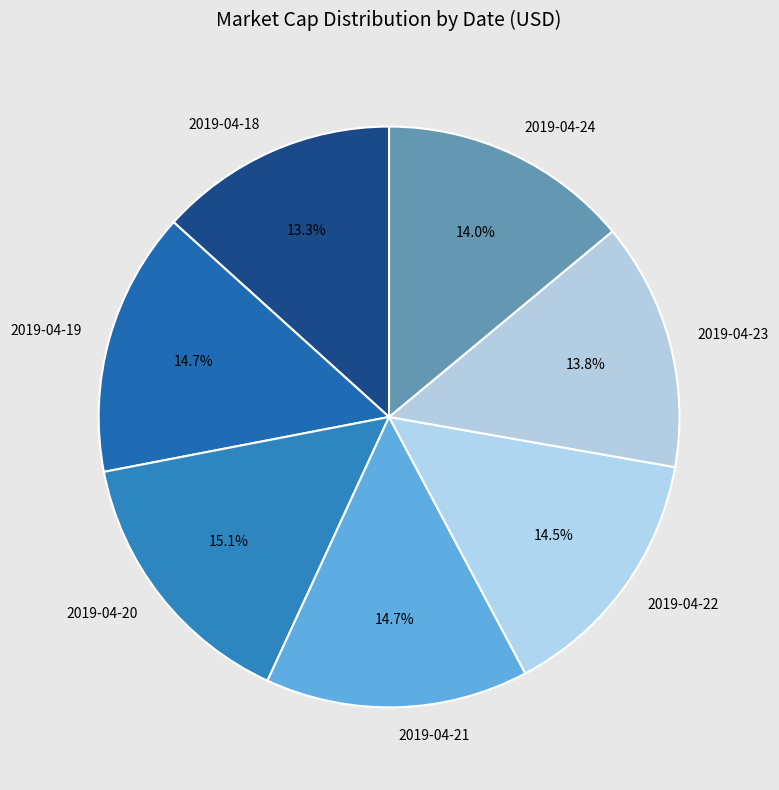

What percentage is the 2019-04-24 slice, to the nearest percent?

14%